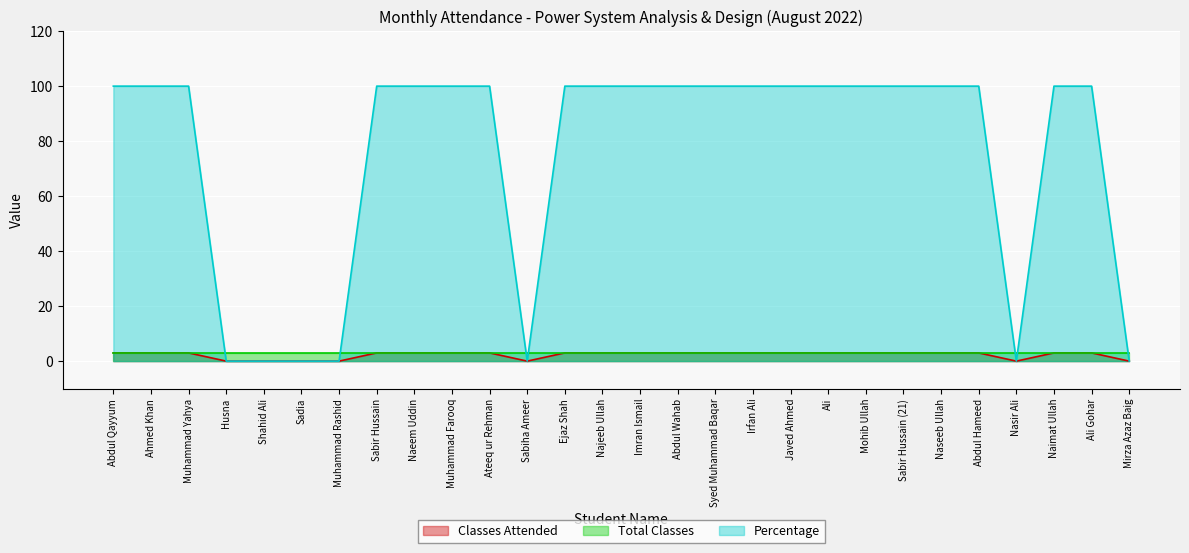

List the labels in order of Percentage value, smallest first.

Husna, Shahid Ali, Sadia, Muhammad Rashid, Sabiha Ameer, Nasir Ali, Mirza Azaz Baig, Abdul Qayyum, Ahmed Khan, Muhammad Yahya, Sabir Hussain, Naeem Uddin, Muhammad Farooq, Ateeq ur Rehman, Ejaz Shah, Najeeb Ullah, Imran Ismail, Abdul Wahab, Syed Muhammad Baqar, Irfan Ali, Javed Ahmed, Ali, Mohib Ullah, Sabir Hussain (21), Naseeb Ullah, Abdul Hameed, Naimat Ullah, Ali Gohar